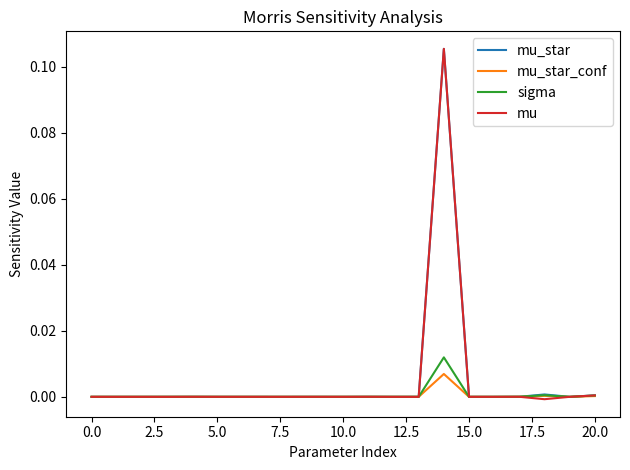

Which series has the largest range (max minus min)?

mu